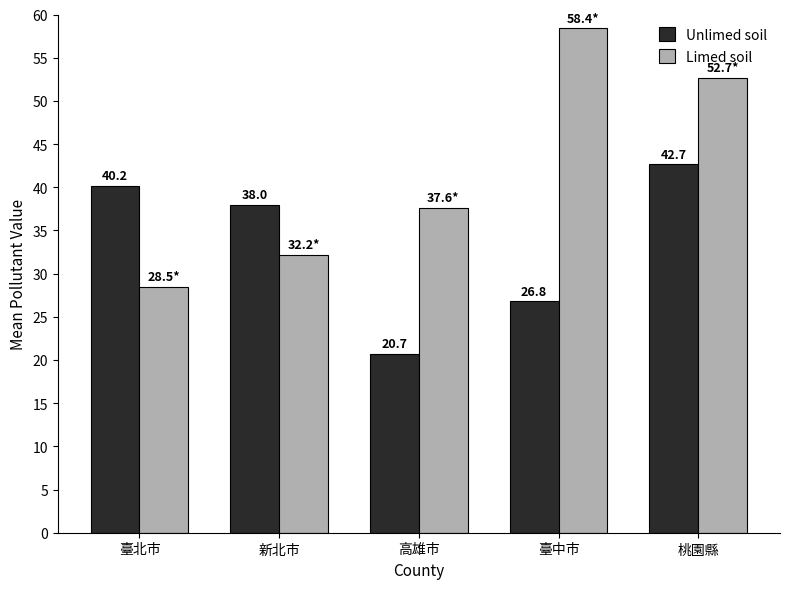

The Unlimed soil series shows 13.0 at 臺中市. True or false?

False